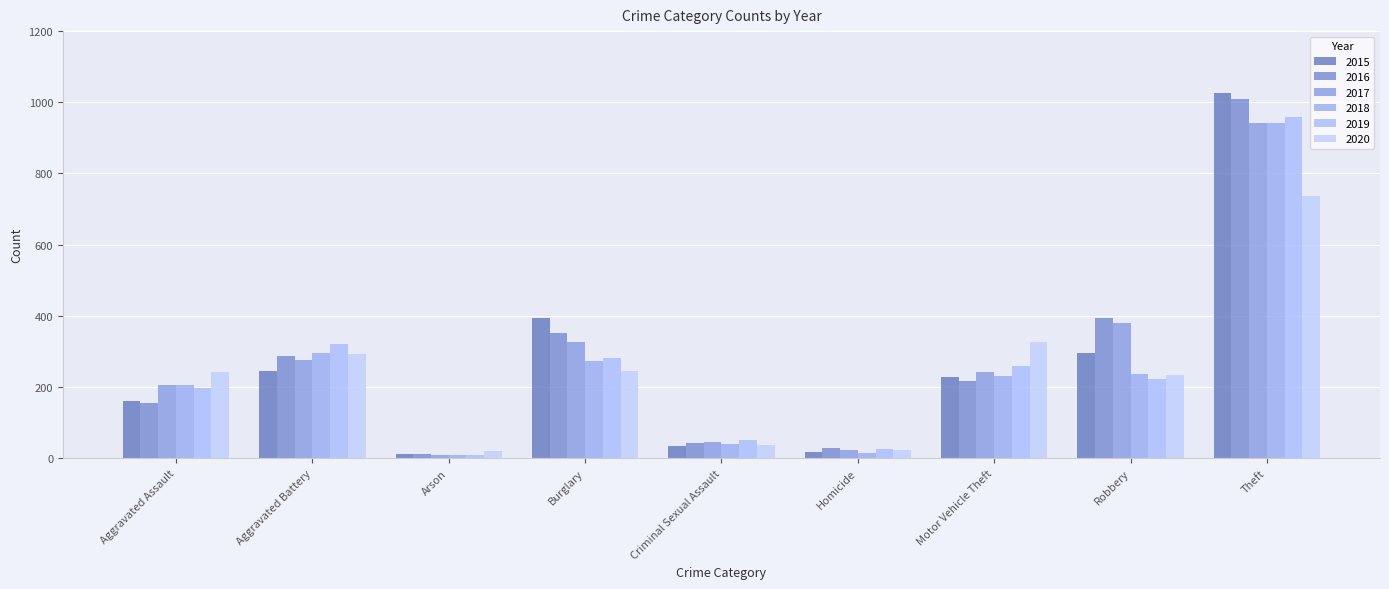

What is the highest value of the 2016 series?

1009